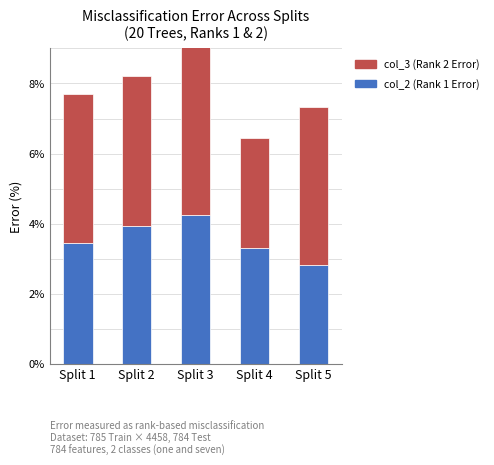

What is the sum of the col_2 (Rank 1 Error) values at Split 1 and Split 5?

6.3